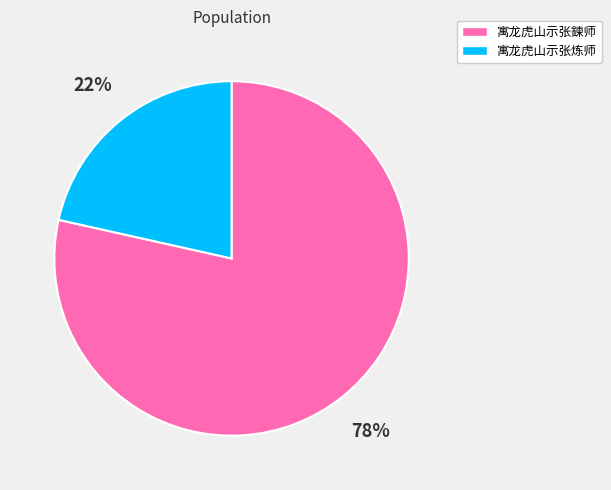

Which category accounts for the majority?

寓龙虎山示张鍊师